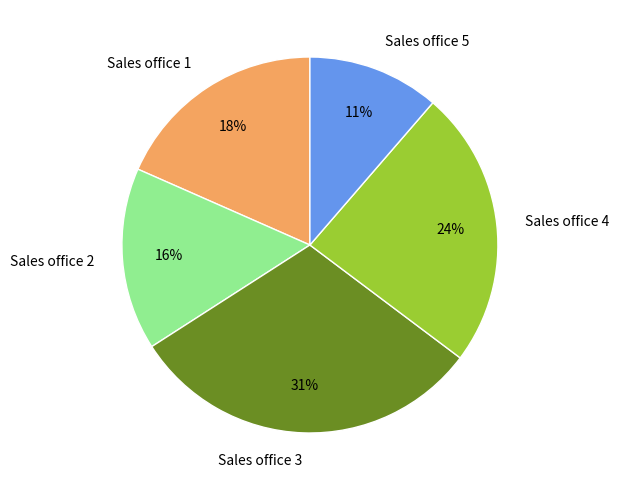

Which category has the smallest portion of the pie?

Sales office 5